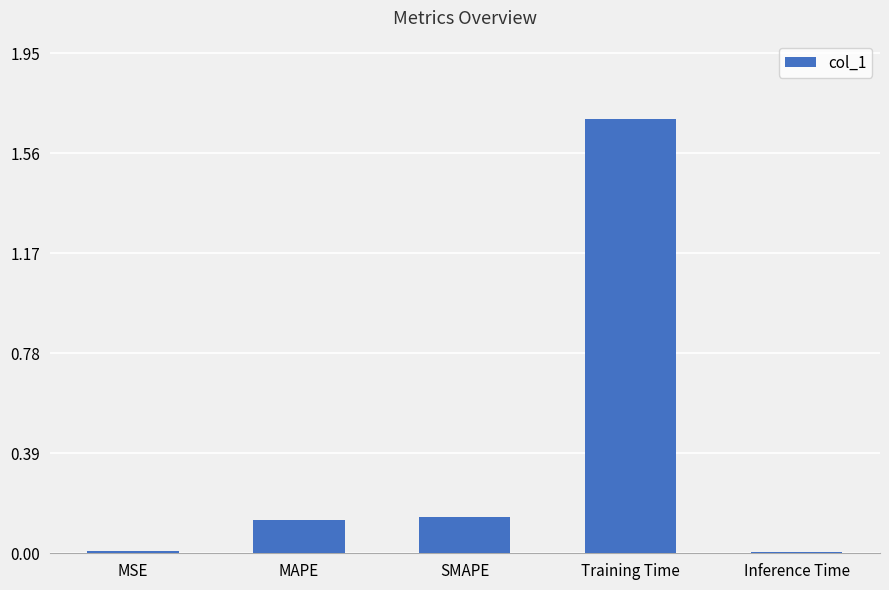

The chart shows a value of 2.4 at Training Time. True or false?

False